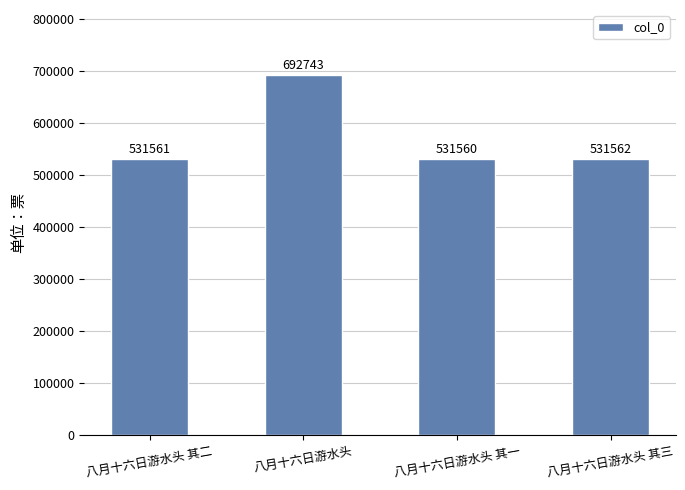

Reading left to right, list all the values displayed in this chart.

八月十六日游水头 其二=531561	八月十六日游水头=692743	八月十六日游水头 其一=531560	八月十六日游水头 其三=531562